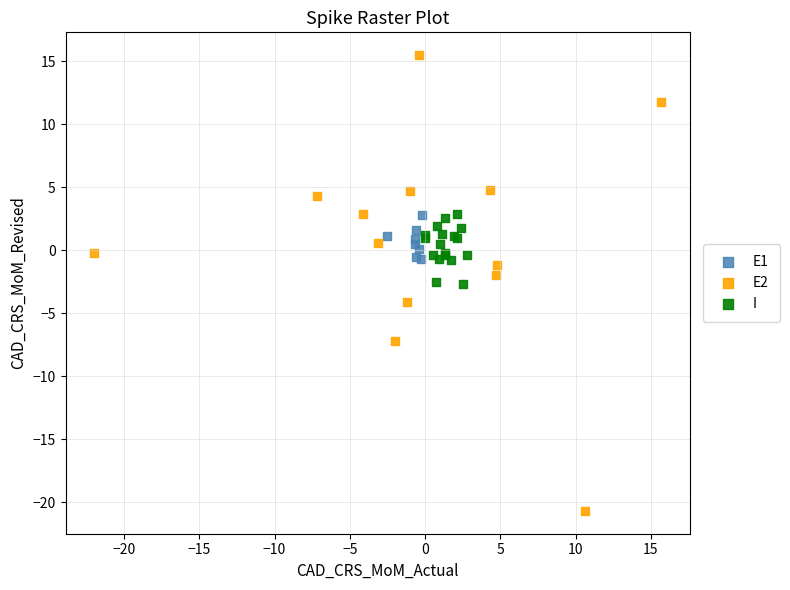

Which series contains the highest Y value?

E2